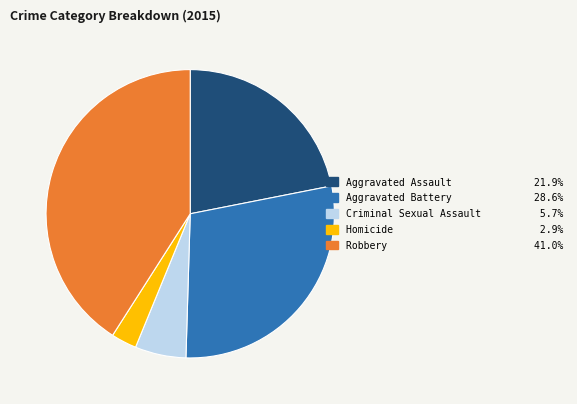

Combined, do Aggravated Assault and Criminal Sexual Assault account for over 50%?

No